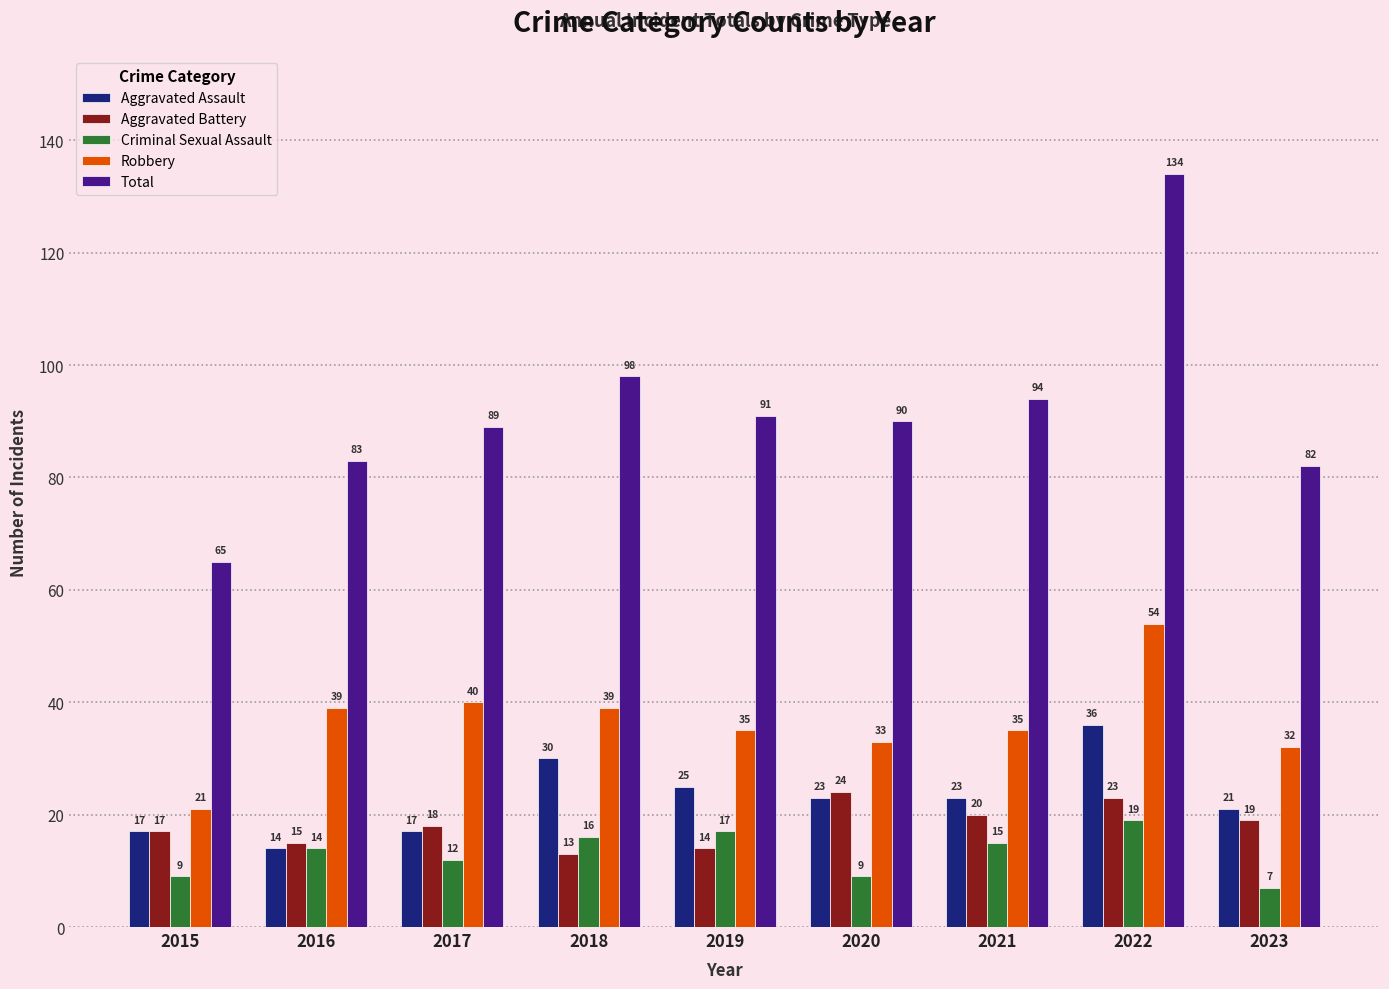

What is the difference between the highest and lowest values at 2020?

81